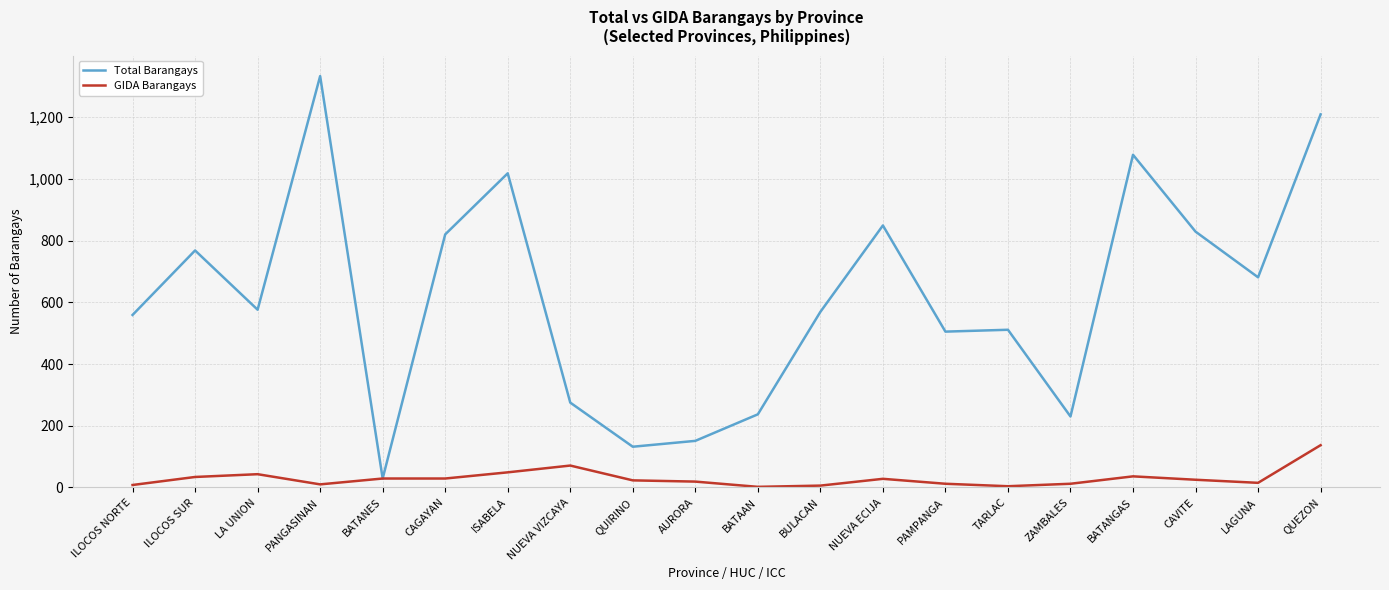

What is the spread (max minus min) of values at PANGASINAN?

1323